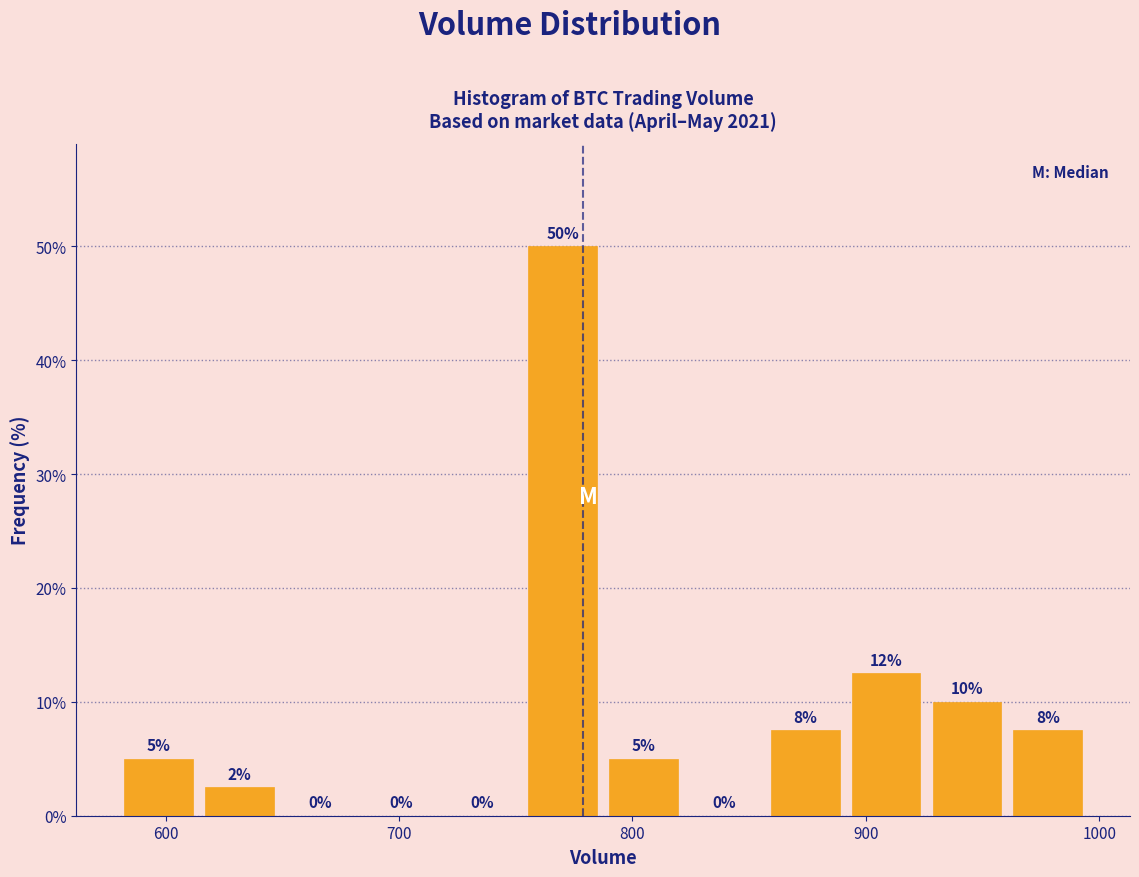

Around what value on the x-axis is the tallest bar? Give the approximate position of its centre, as read against the axis.

770